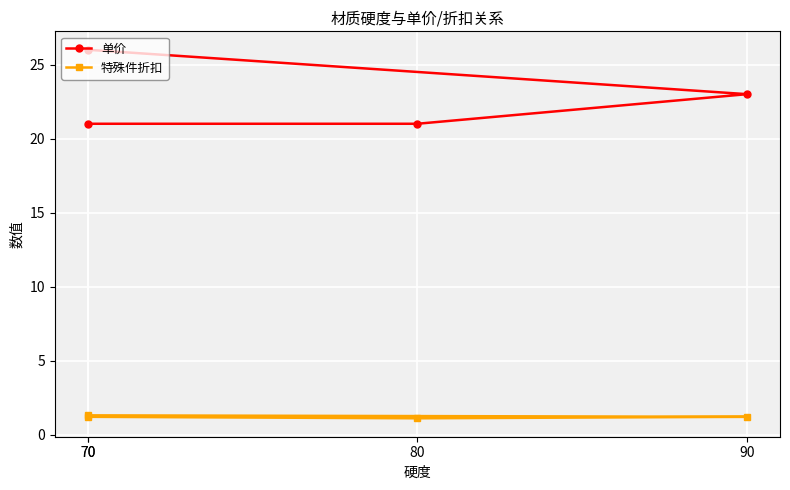

What is the difference between the highest and lowest values at 70?

19.8